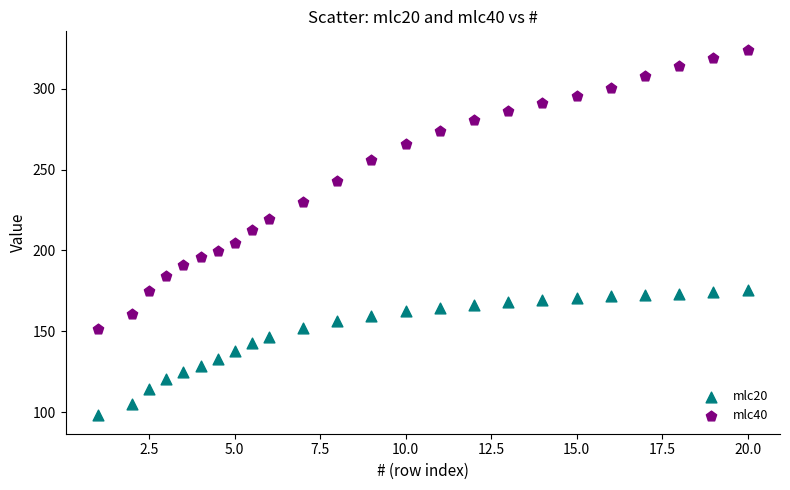

Which series has the widest spread of Y values?

mlc40